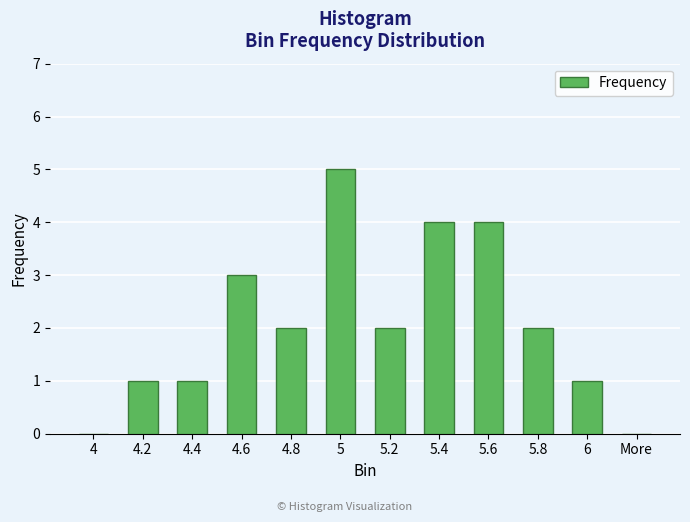

How many series are shown in this chart?

1